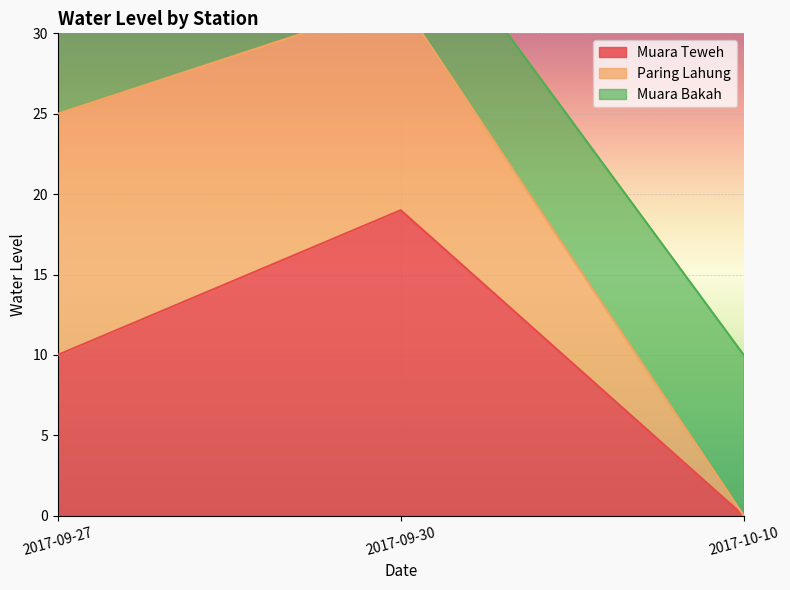

Which has a higher value, 2017-09-30 or 2017-10-10?

2017-09-30